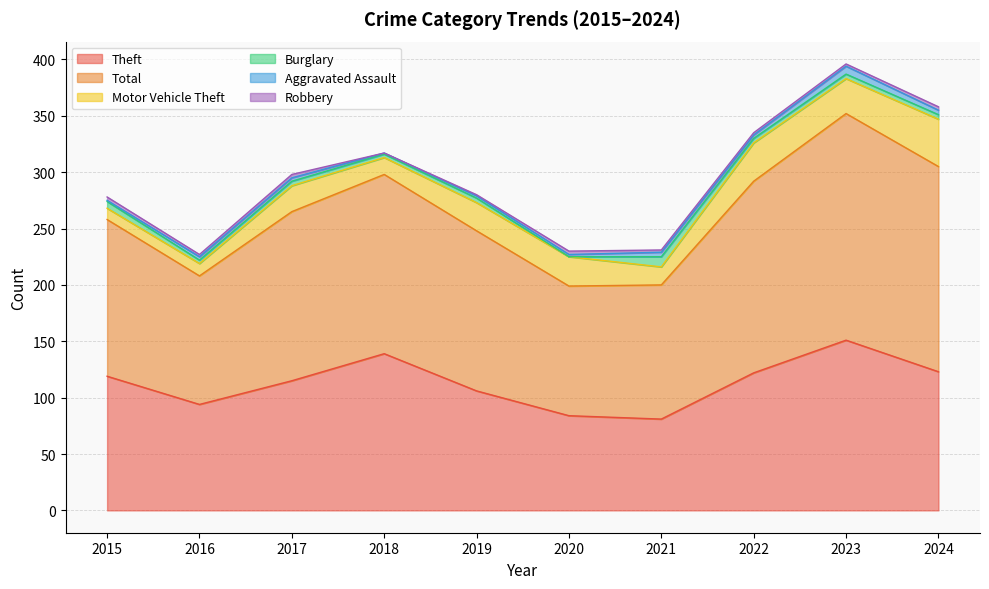

Where is the first local maximum for Theft?

2018